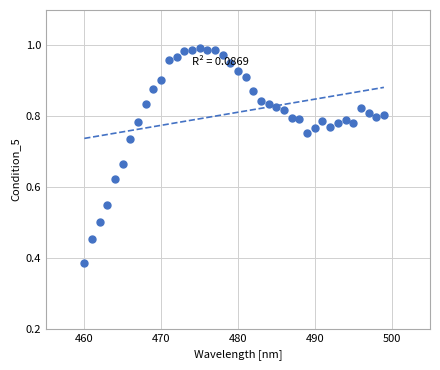

What is the range of X values (max minus min)?

39.0